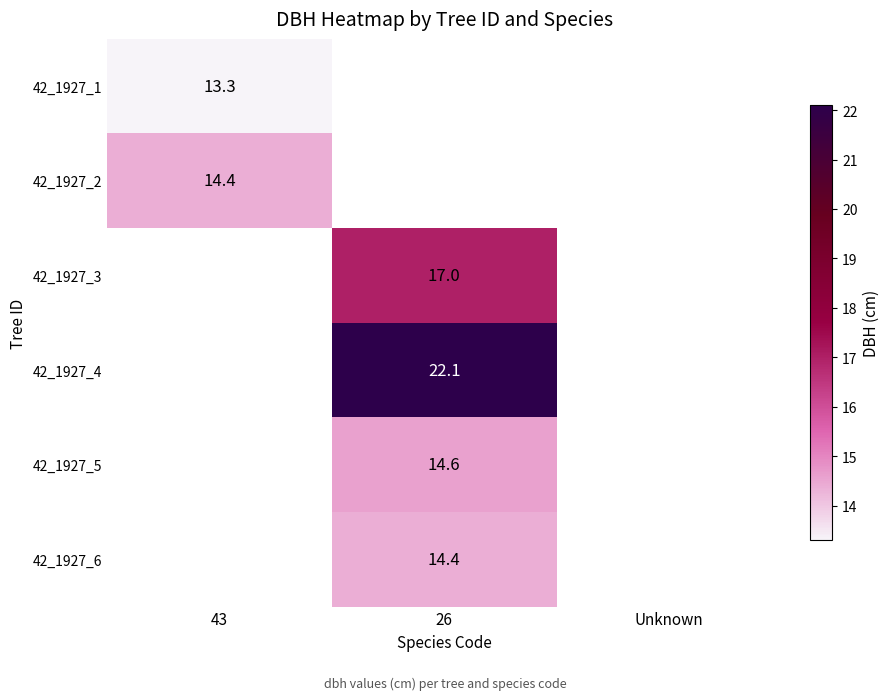

The value of 42_1927_5 at 26 is 14.6. True or false?

True